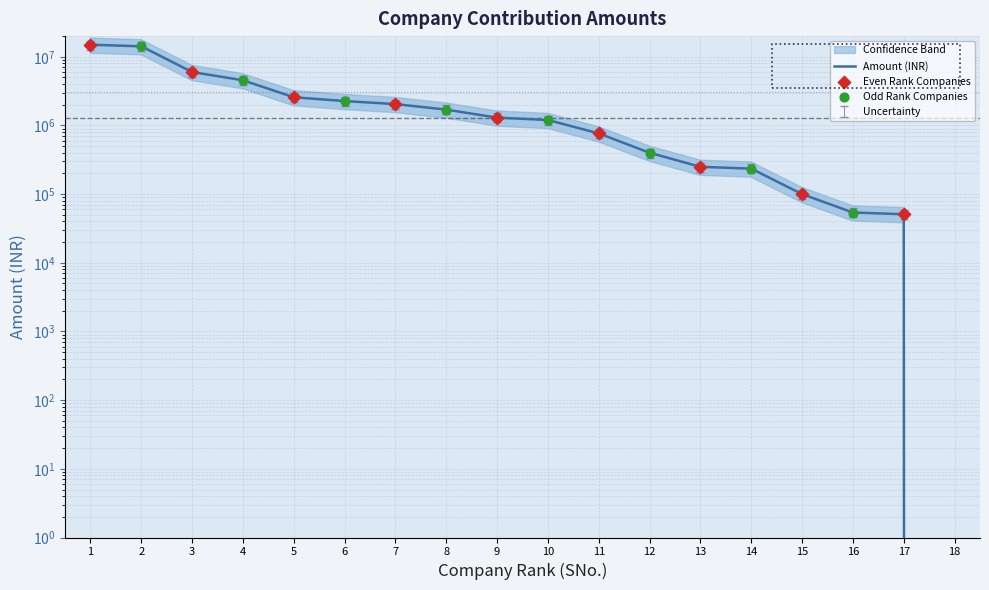

Between 14 and 7, which is larger?

7